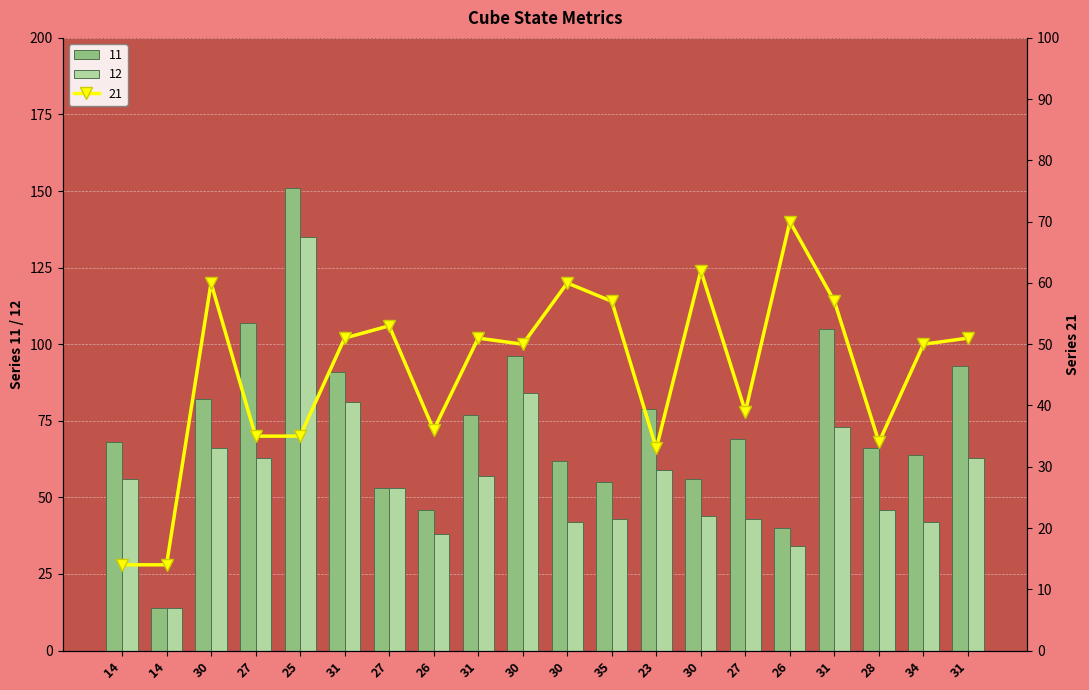

Is it true that 11 equals 96 at 30?

True